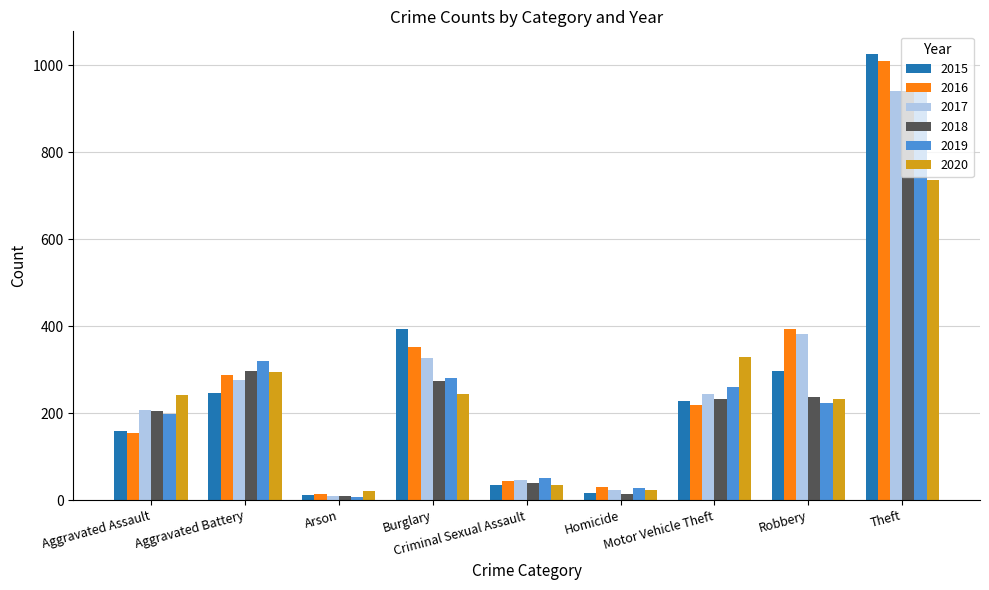

What is the difference between the maximum and minimum values in the 2016 series?

996